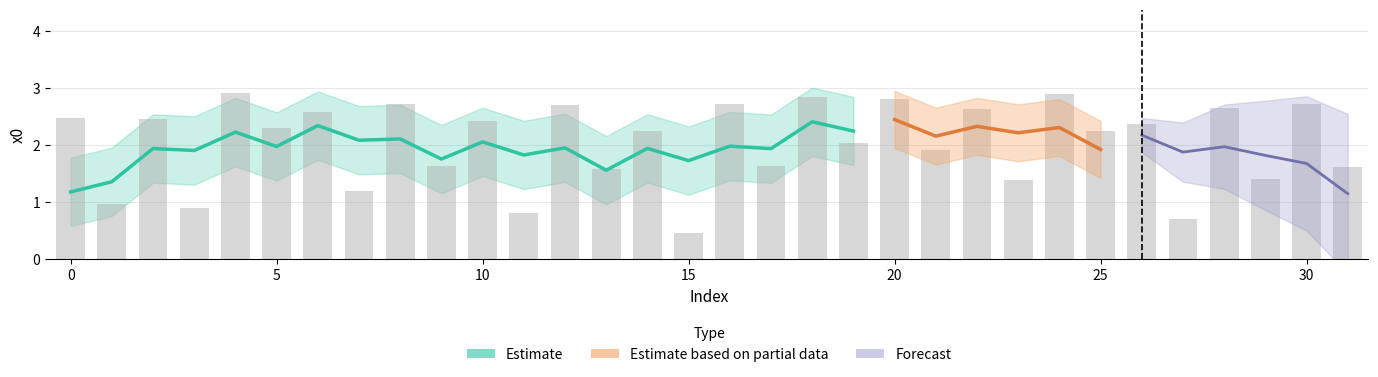

Reading right to left, transcribe all the data shown in this chart.

31=1.6	30=2.7	29=1.4	28=2.7	27=0.7	26=2.4	25=2.2	24=2.9	23=1.4	22=2.6	21=1.9	20=2.8	19=2.0	18=2.8	17=1.6	16=2.7	15=0.5	14=2.3	13=1.6	12=2.7	11=0.8	10=2.4	9=1.6	8=2.7	7=1.2	6=2.6	5=2.3	4=2.9	3=0.9	2=2.5	1=1.0	0=2.5